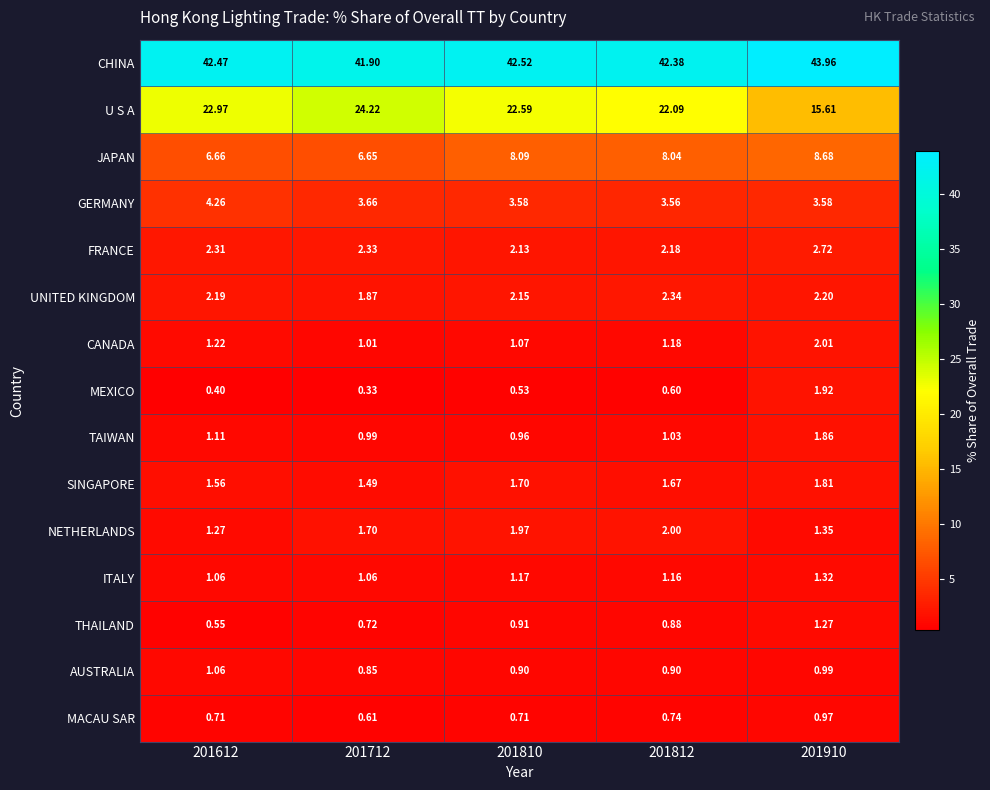

At how many categories does at least one series exceed 43?

1